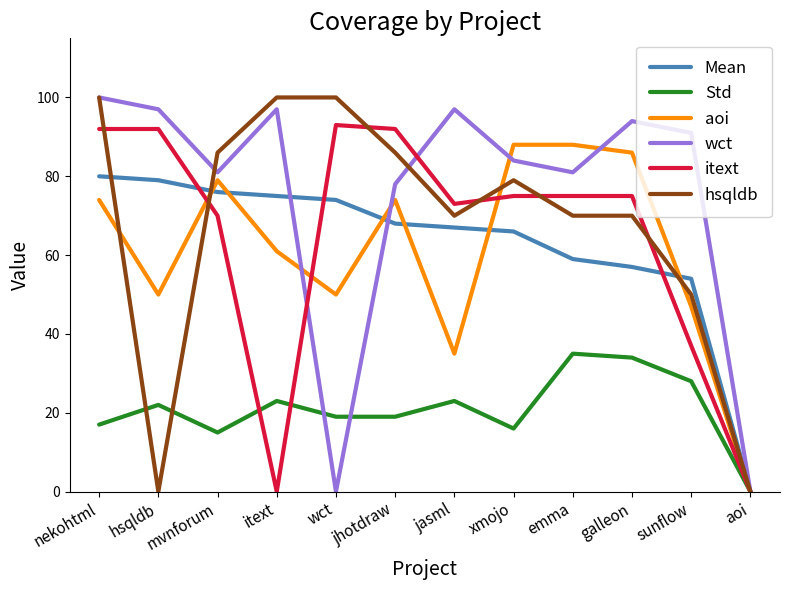

Which series changed the most between jasml and emma?

aoi